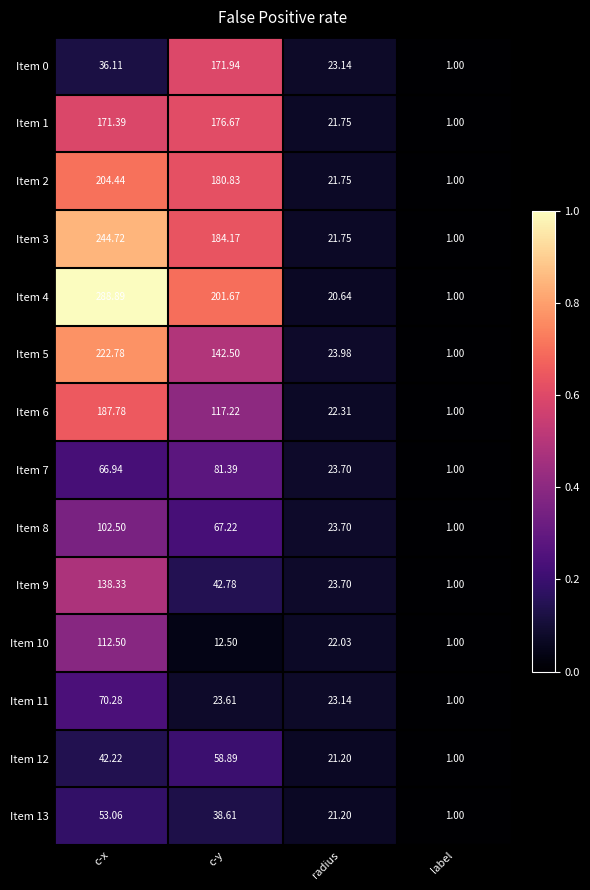

Which category has the lowest value across all series?

label